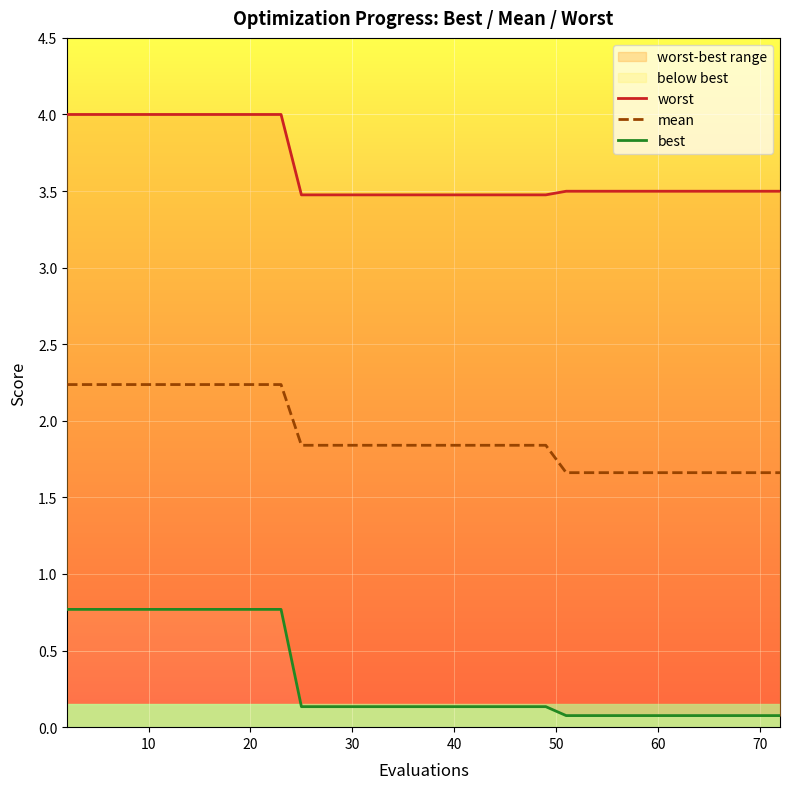

Is this an area chart (filled region under the line)?

No